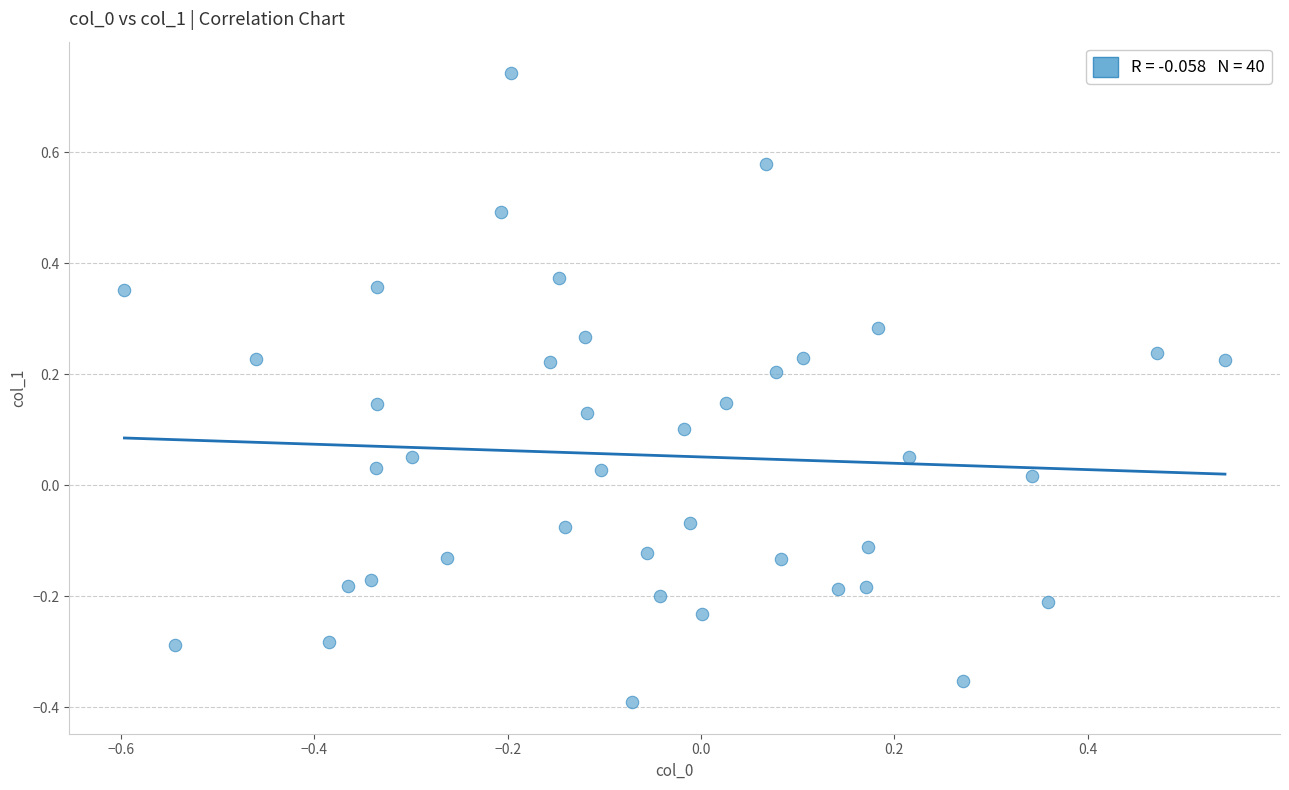

What is the range of X values (max minus min)?

1.1